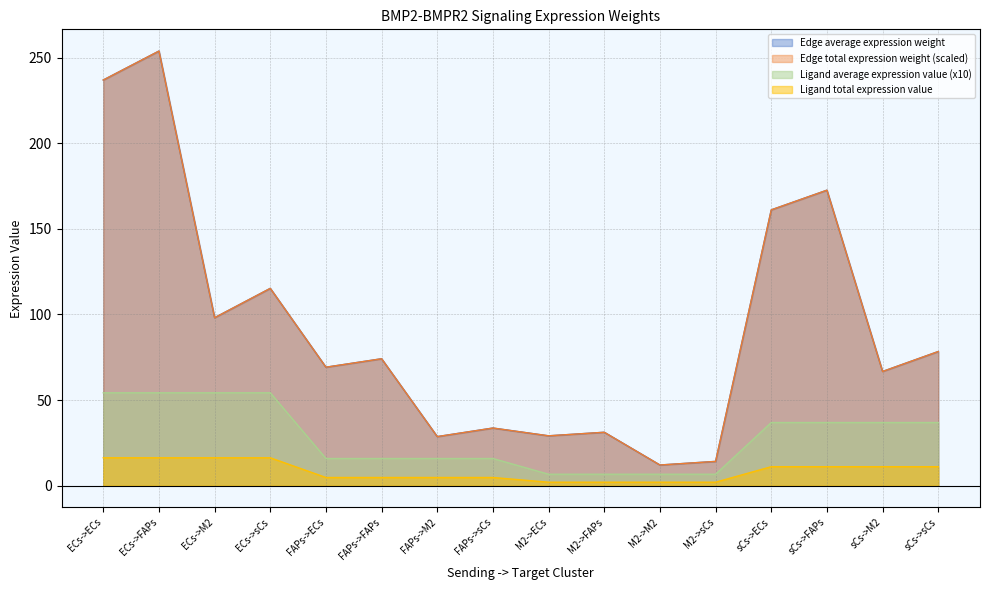

At which category is the sum across all series the highest?

ECs->FAPs